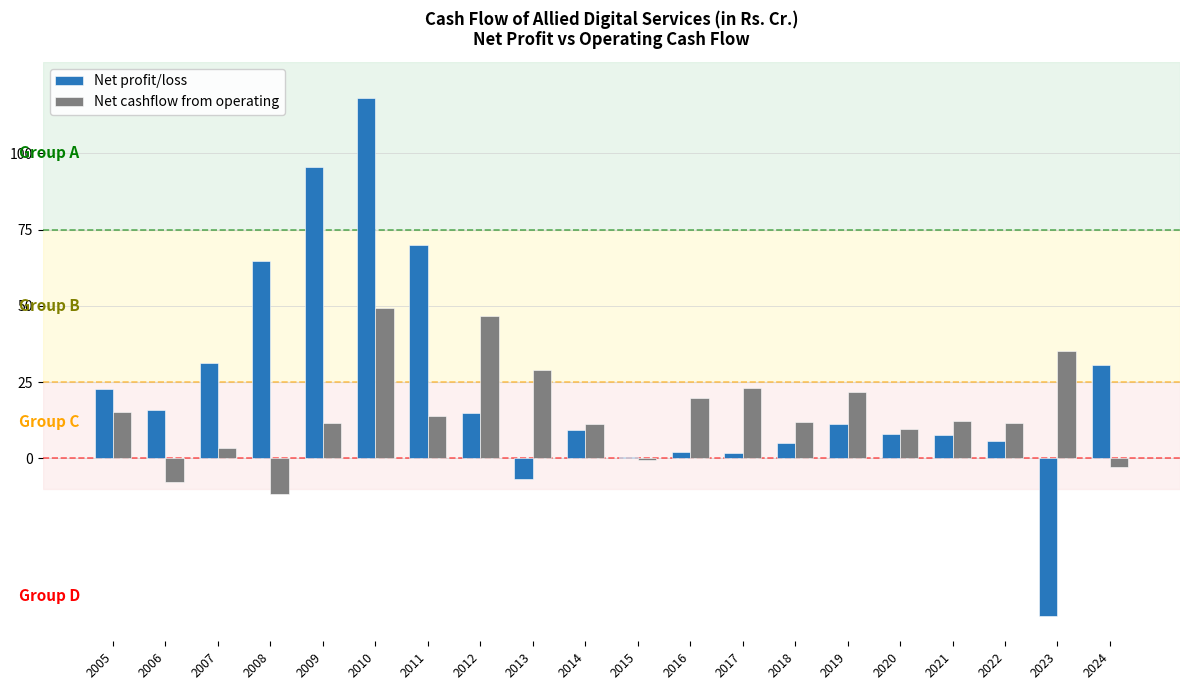

Read the Net cashflow from operating value at 2005.

15.1